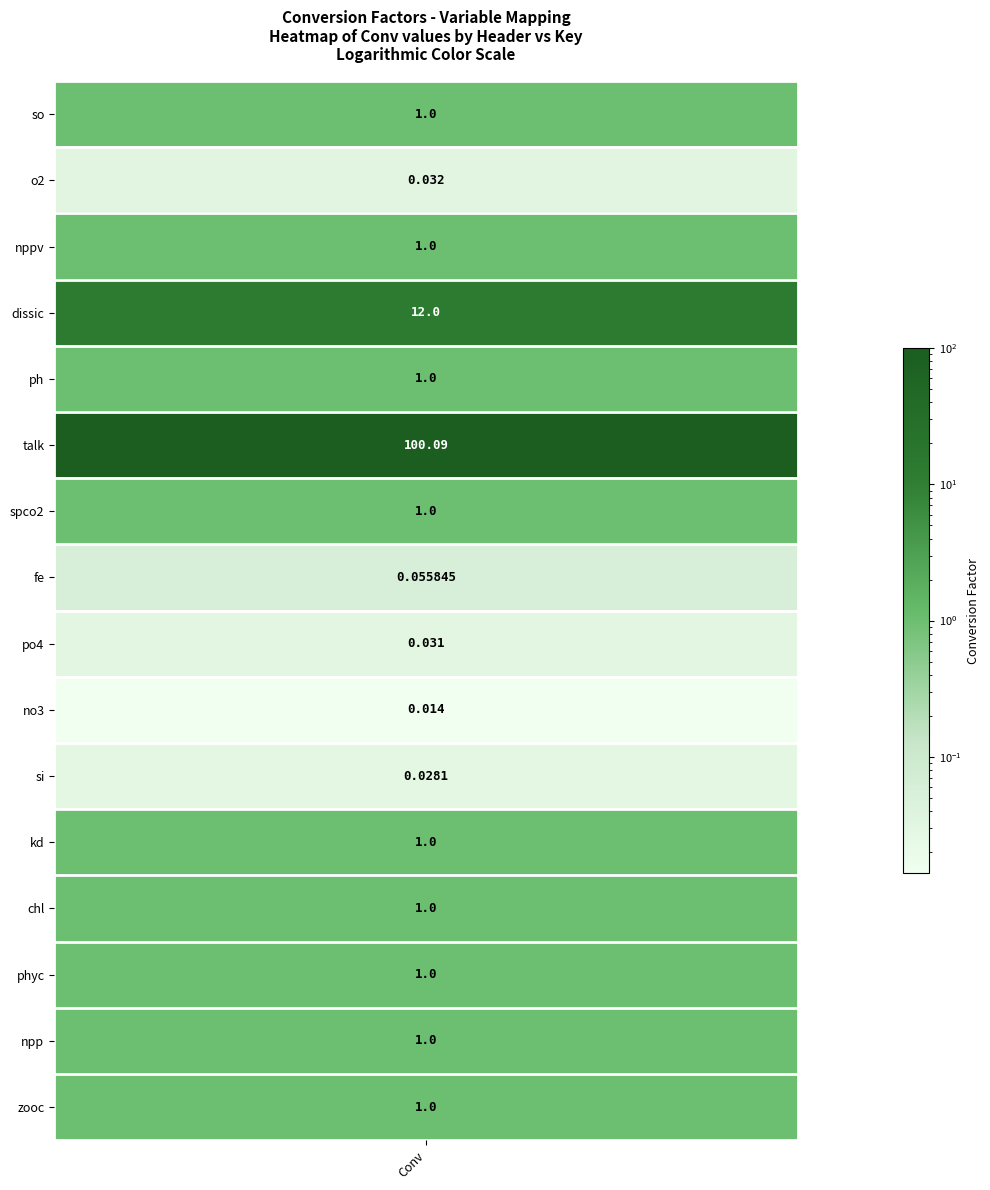

Which has a higher value, 10 or 3?

3